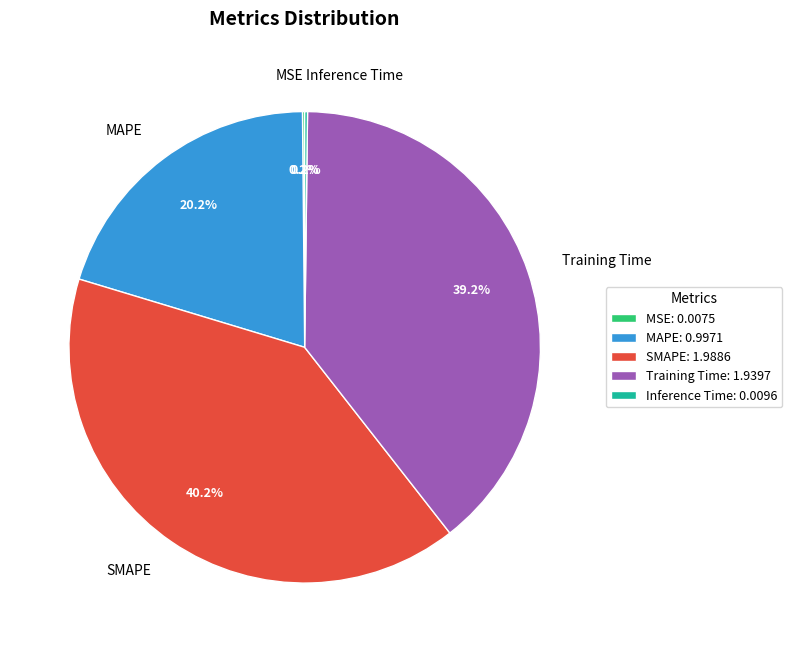

Approximately how many times larger is the value at Training Time compared to SMAPE?

1.0